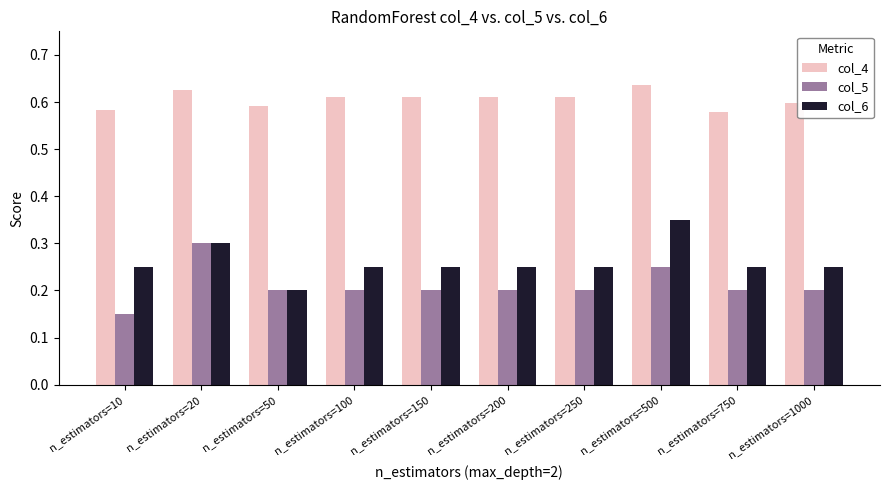

The col_6 series shows 0.3 at n_estimators=50. True or false?

False